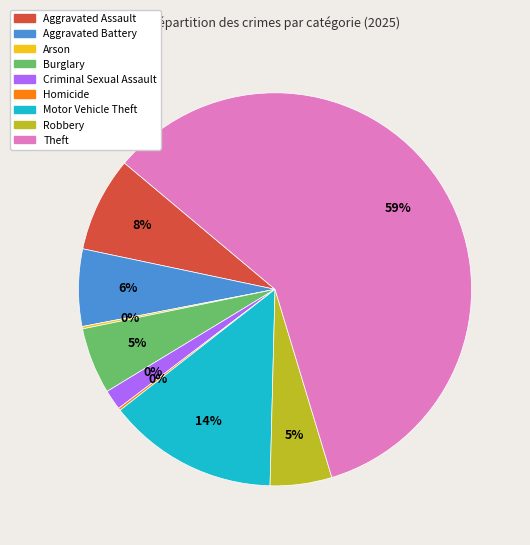

What is the ratio of the value at Aggravated Assault to the value at Robbery?

1.5